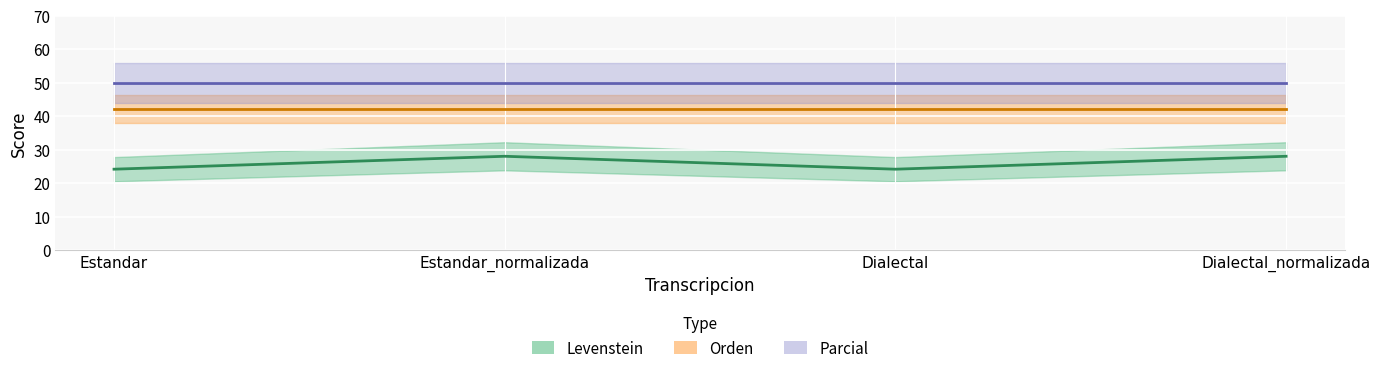

Which label corresponds to the largest value in the chart?

Estandar